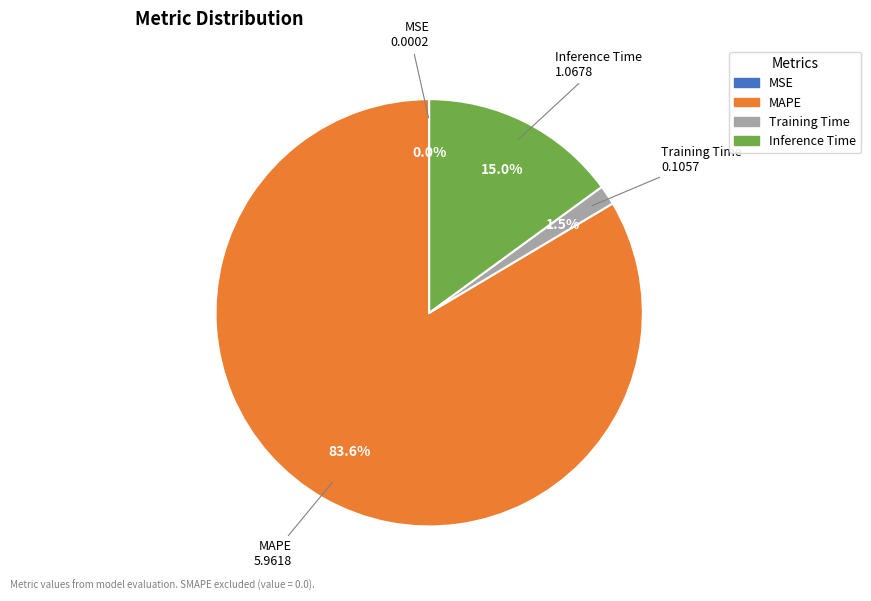

What percentage is NOT represented by Training Time?

98.5%